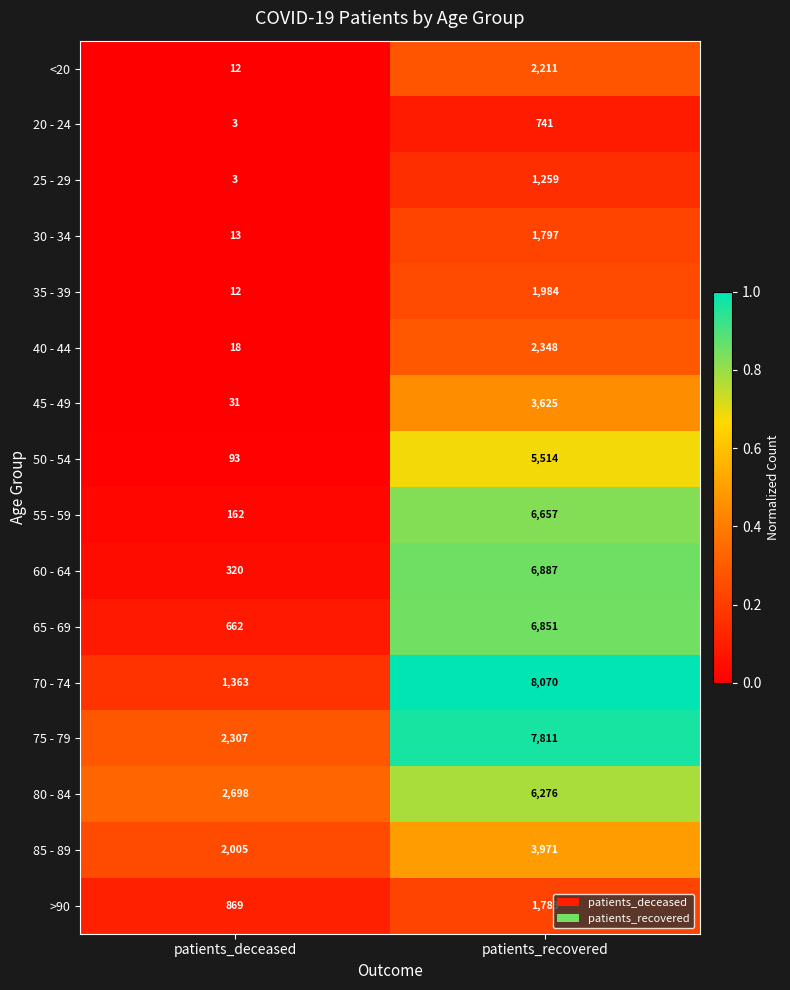

What is the difference between the 35 - 39 values at patients_deceased and patients_recovered?

1972